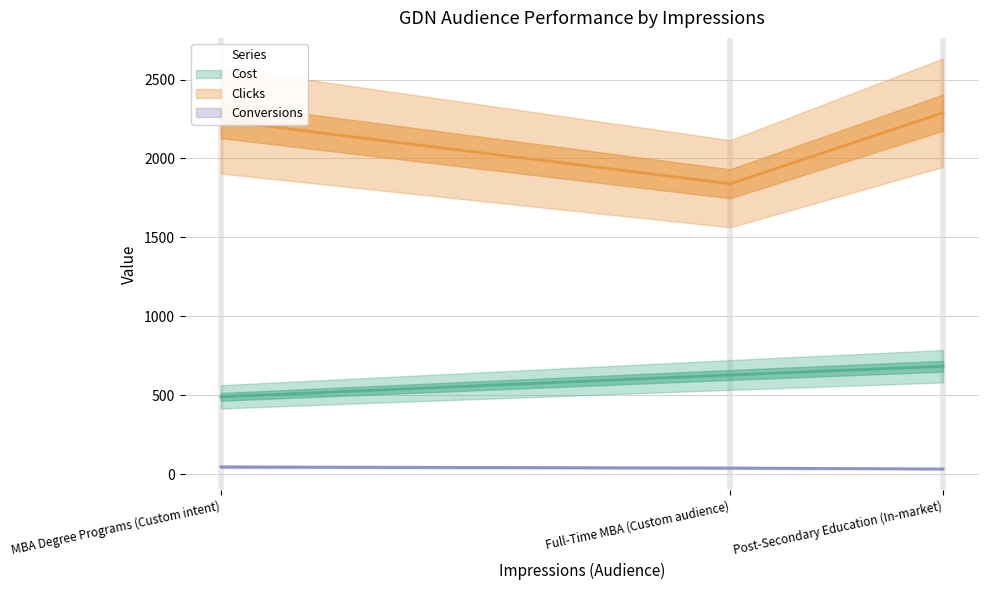

Reading left to right, what are all the values shown in this chart?

Cost: 490.5	628.9	683.9
Clicks: 2241.0	1840.0	2290.0
Conversions: 47.0	40.0	34.0